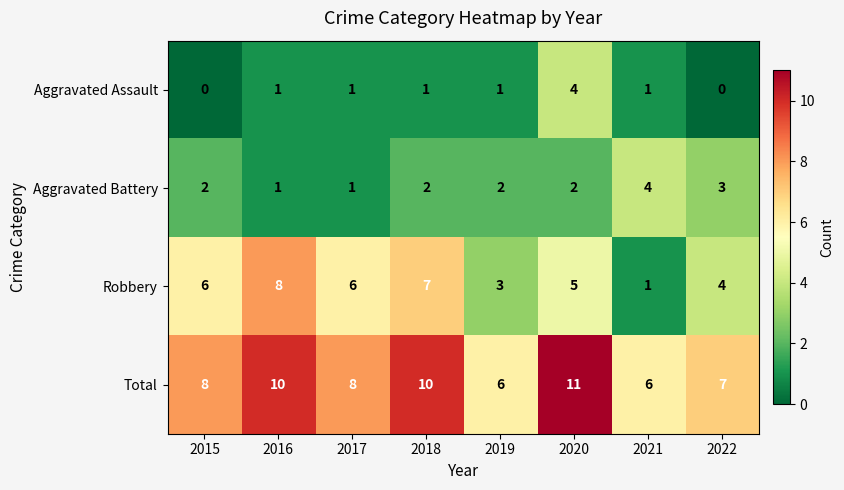

What is the total value across all series at 2015?

16